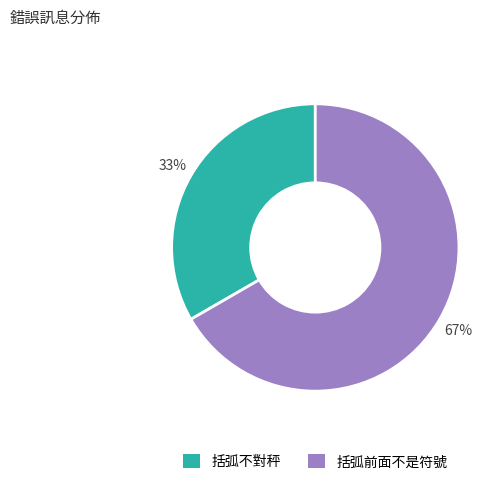

What is the smallest slice in the pie chart?

括弧不對秤